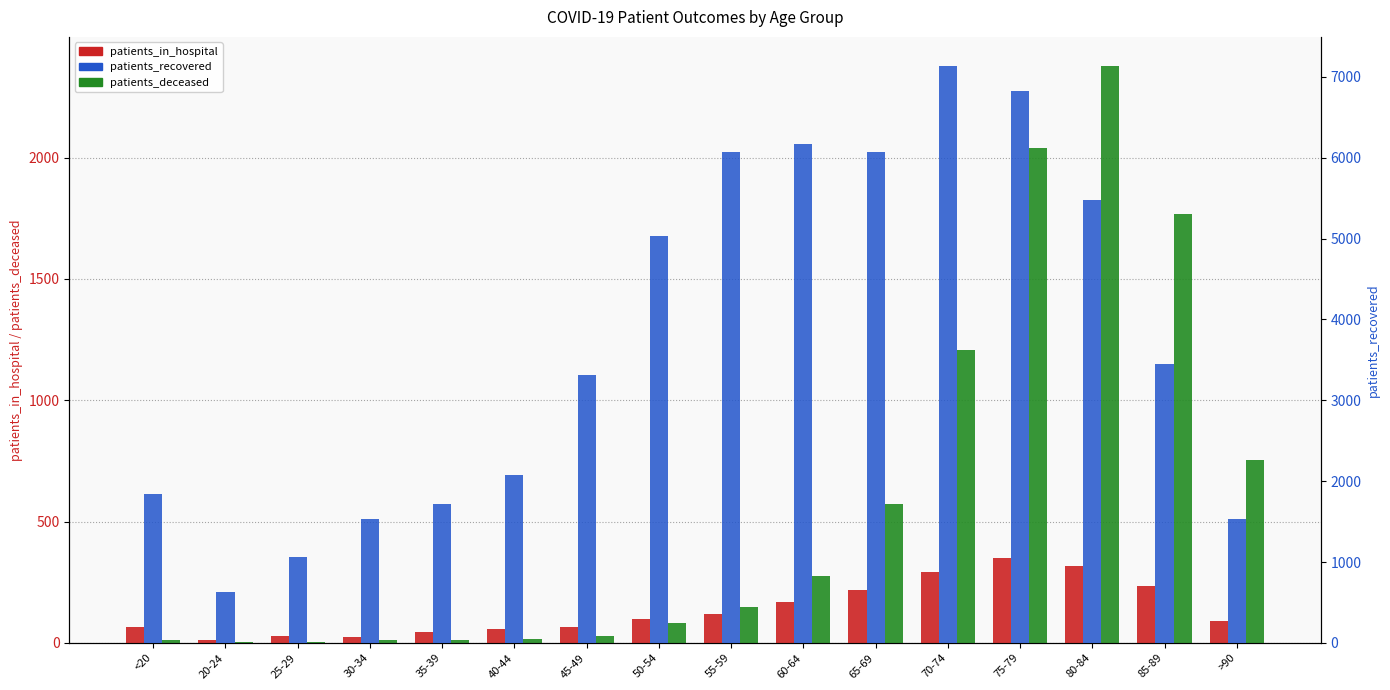

What is the difference between the highest and lowest values at 85-89?

3217